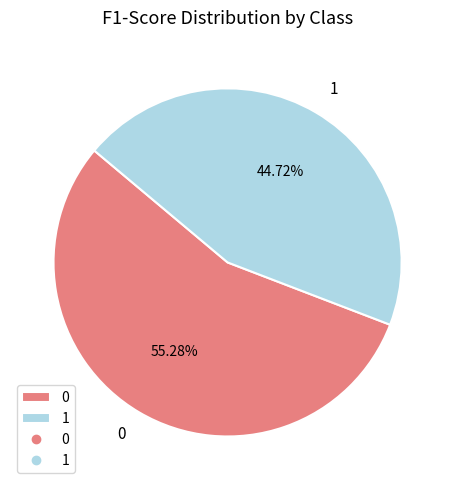

Rank the categories by value from highest to lowest.

0, 1